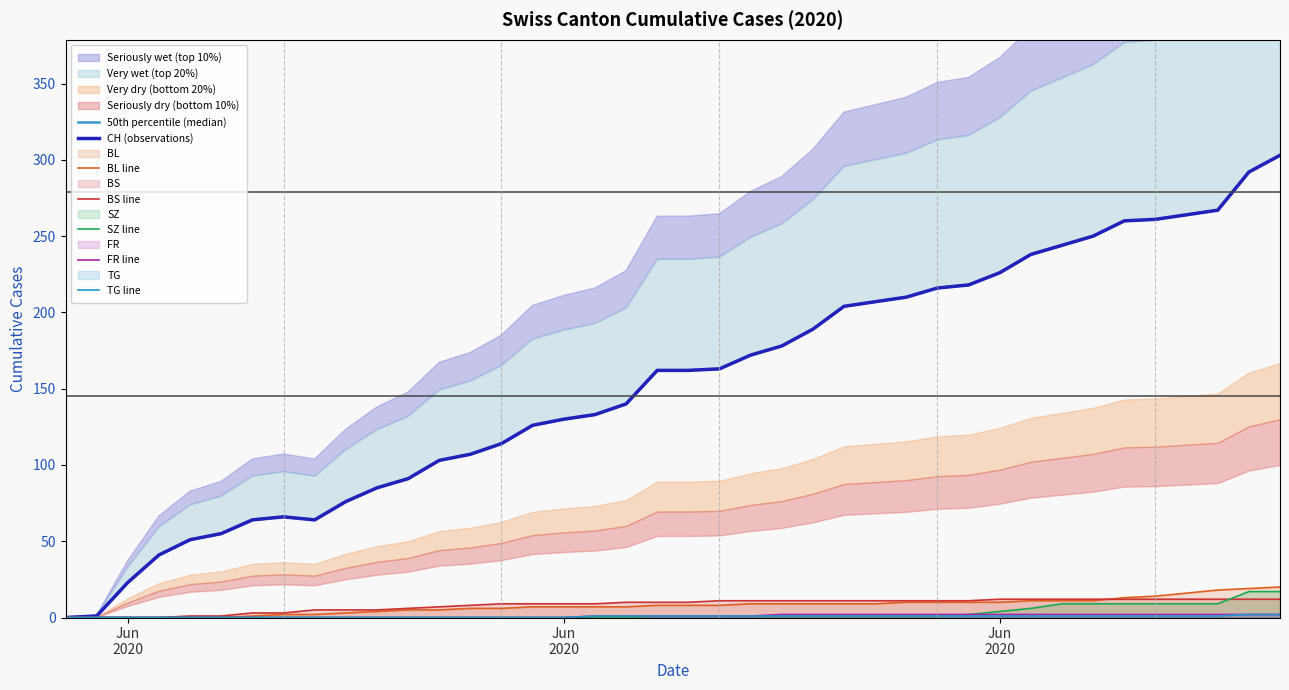

How many intersections are there between BL and BS?

1